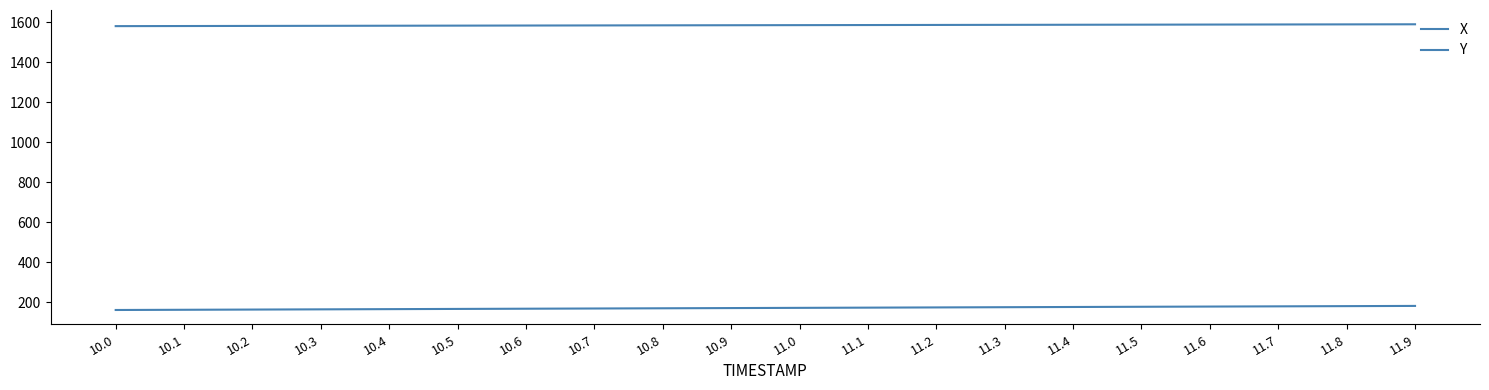

What is the minimum value for X?

1581.5